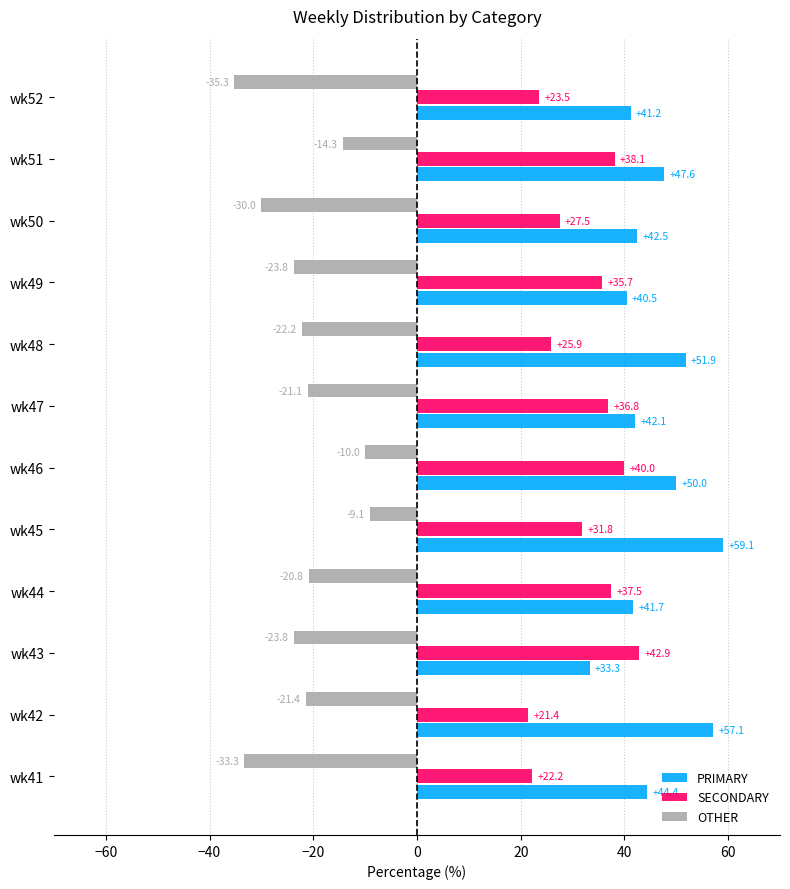

What is the maximum value for SECONDARY?

42.9